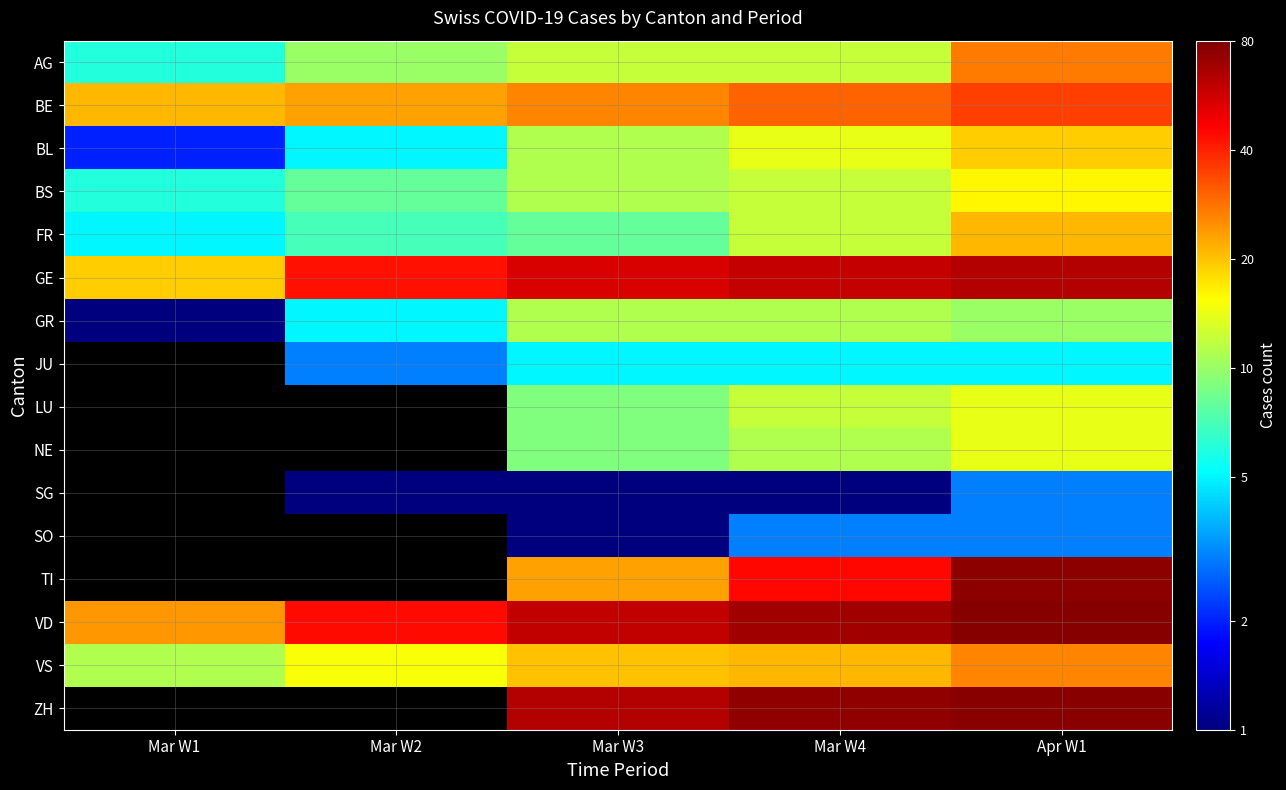

What is the minimum value shown in the chart?

1.0